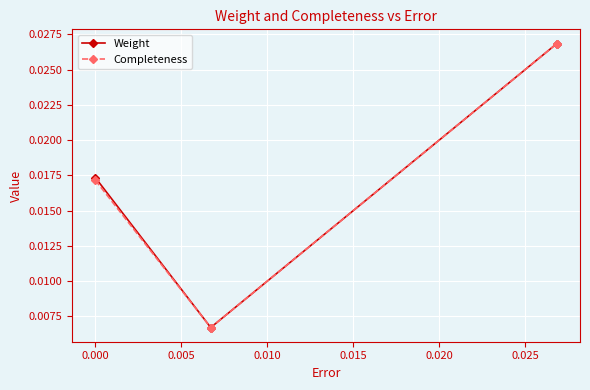

Count the Completeness values in the range 0 to 1.

3